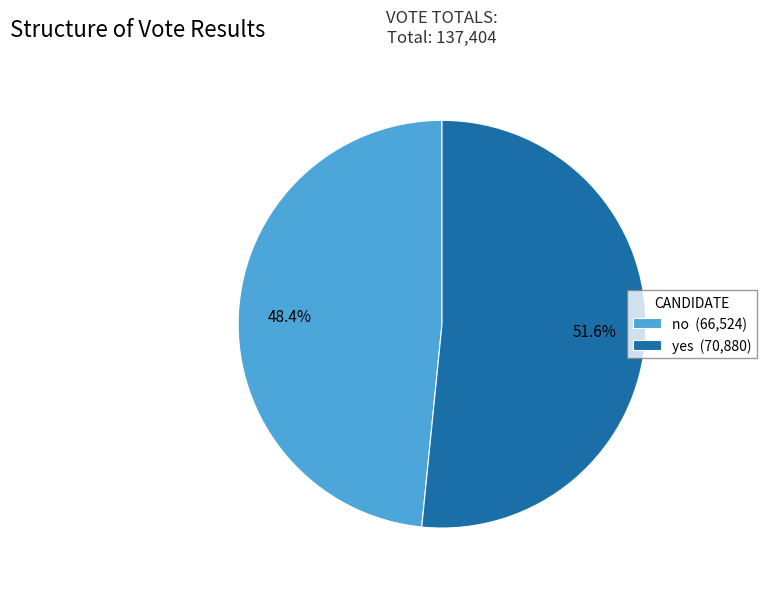

How many segments does this pie chart have?

2